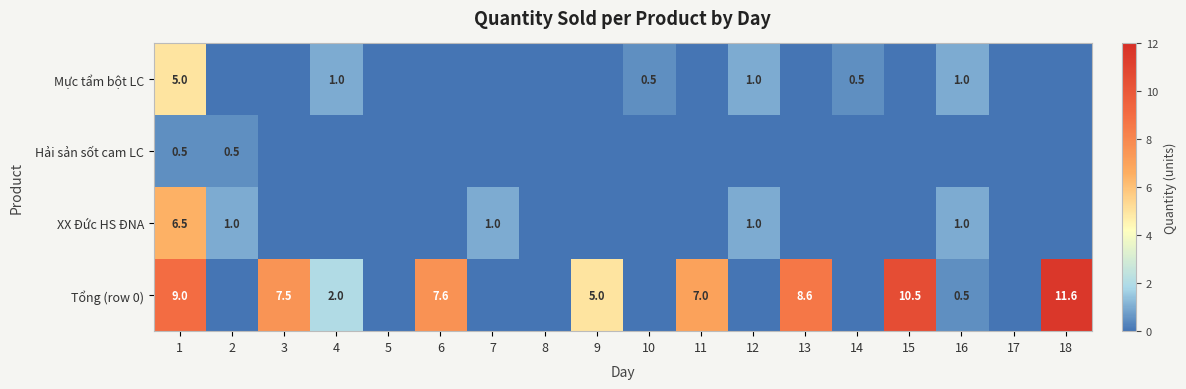

The value of Mực tẩm bột LC at 12 is 1.0. True or false?

True